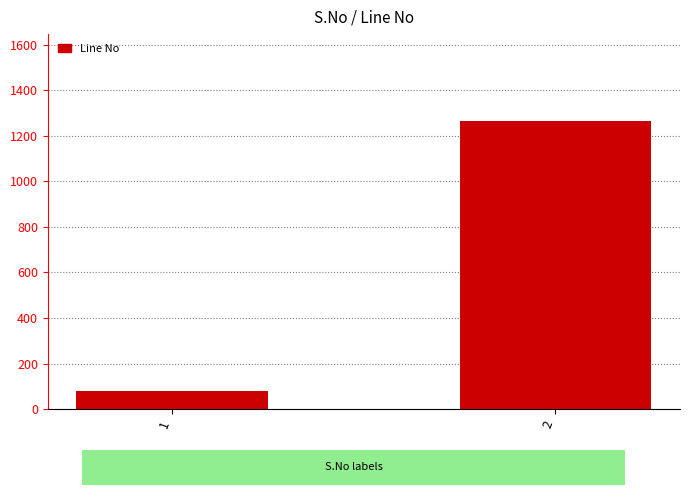

What is the difference between the maximum and minimum values?

1185